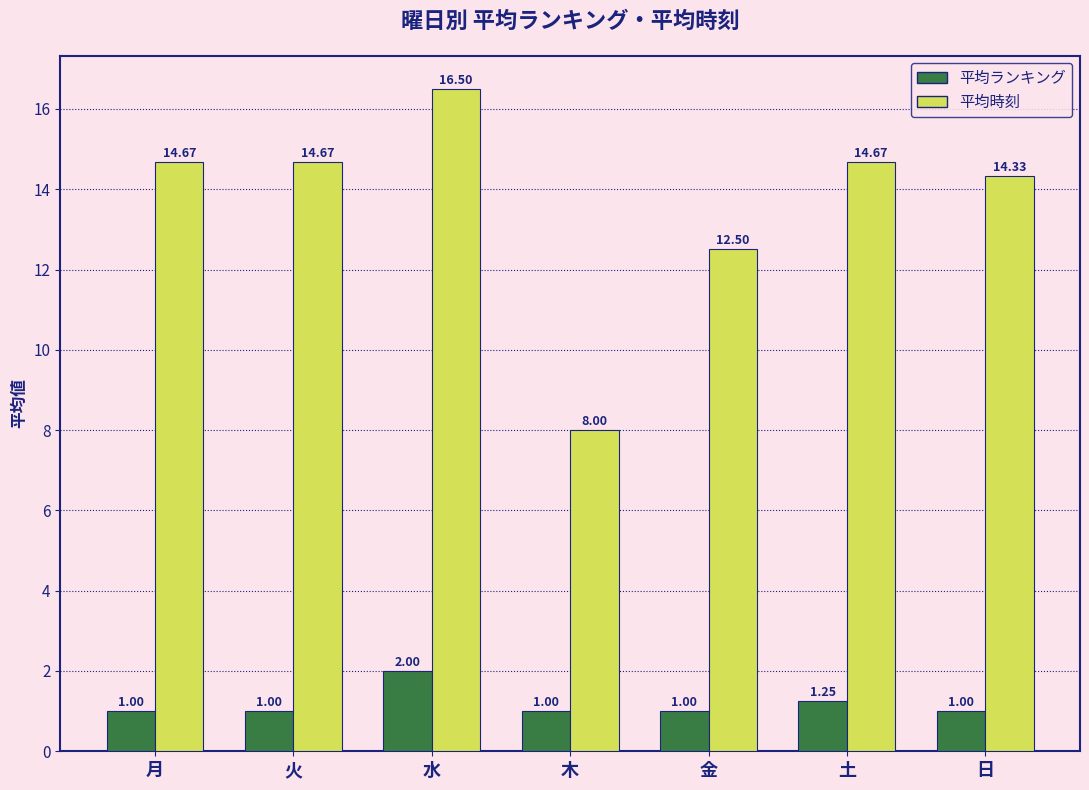

What is the label of the 2nd bar from the left?

火